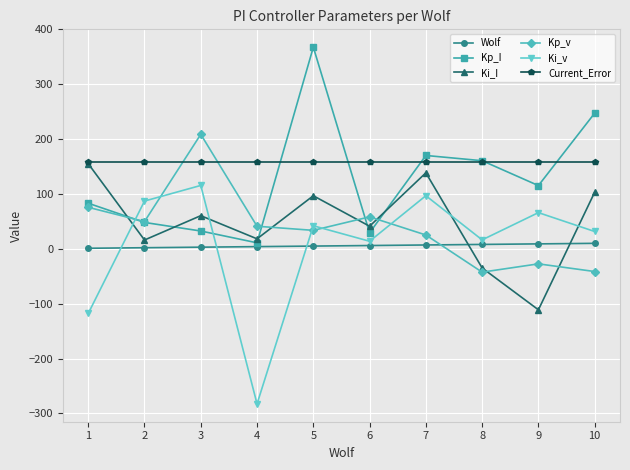

Which series has the largest total across all categories?

Current_Error